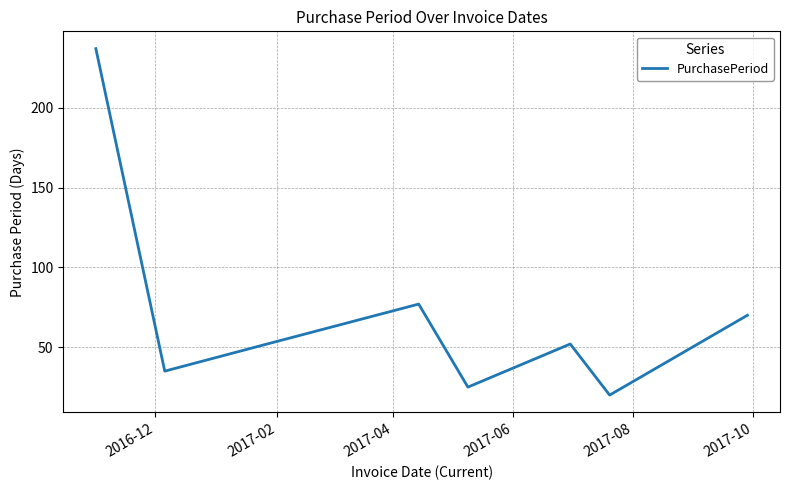

What is the average value?

71